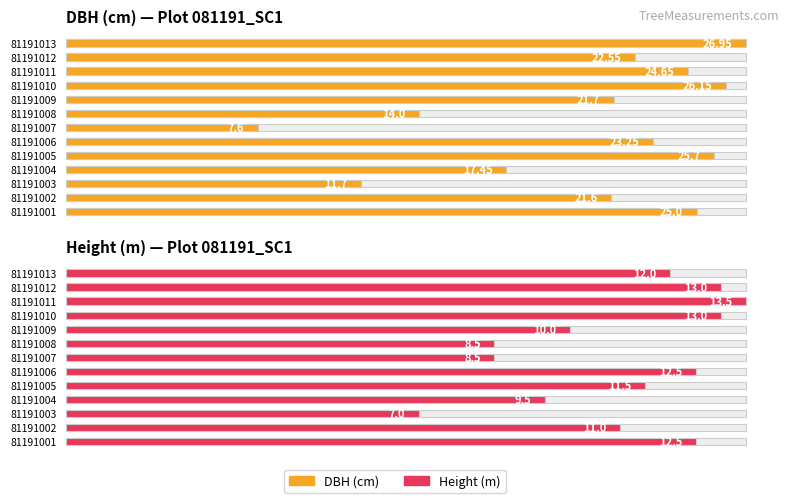

Which series has the largest total across all categories?

DBH (cm) — Plot 081191_SC1